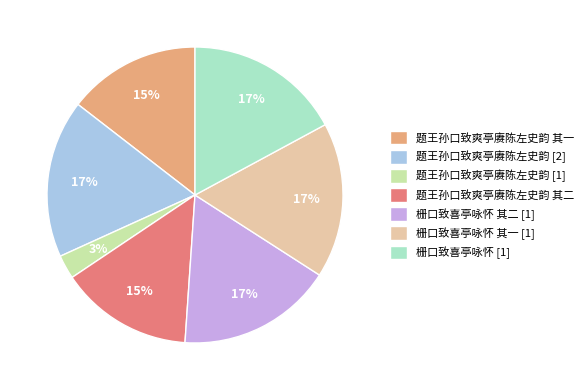

Does any single category account for the majority?

No